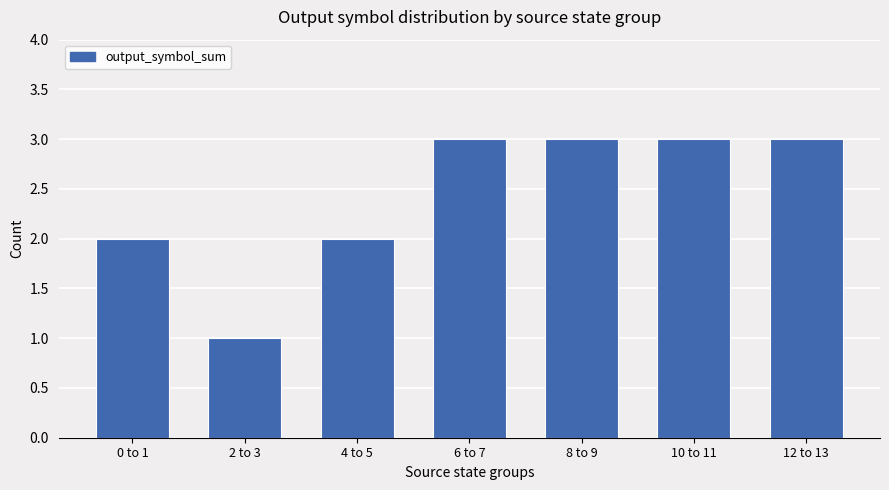

What is the greatest value displayed?

3